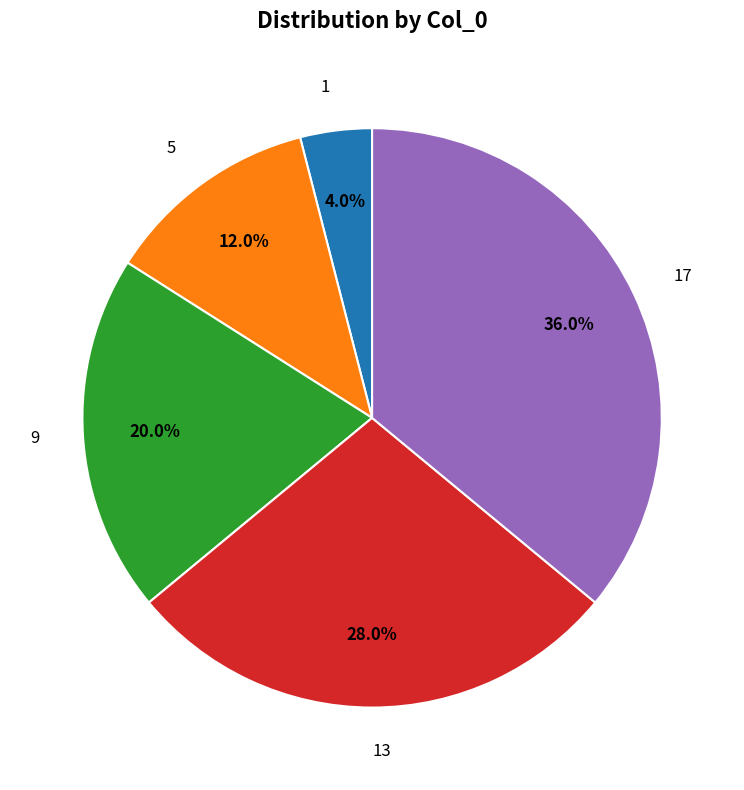

Which has a higher value, 13 or 17?

17